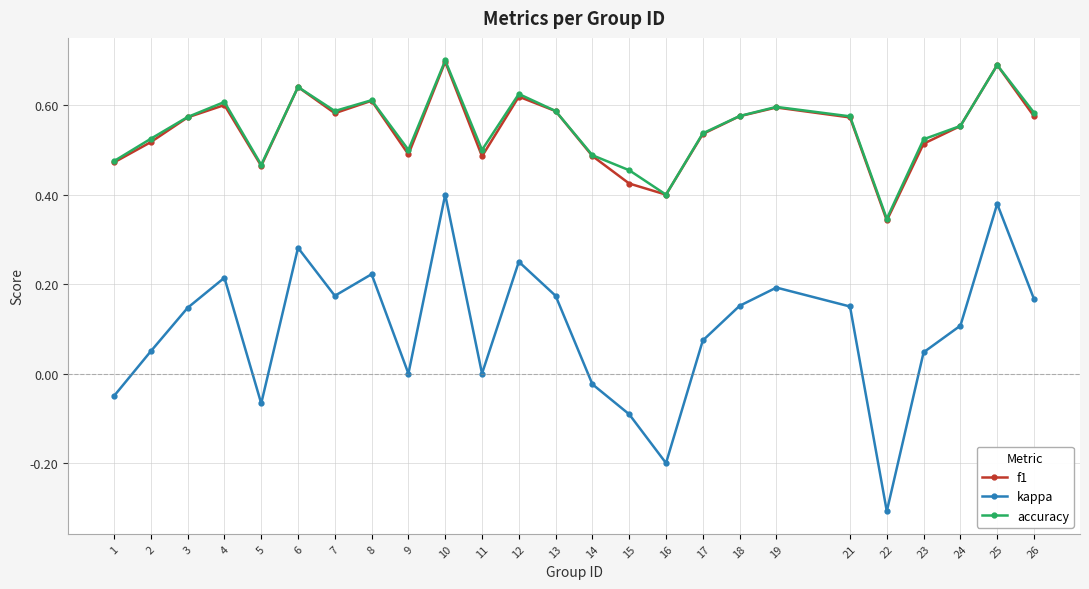

At which label does kappa first exceed 0?

2